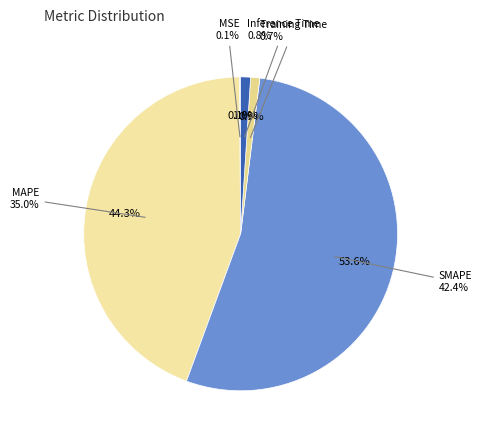

Rank the categories by value from lowest to highest.

MSE, Training Time, Inference Time, MAPE, SMAPE